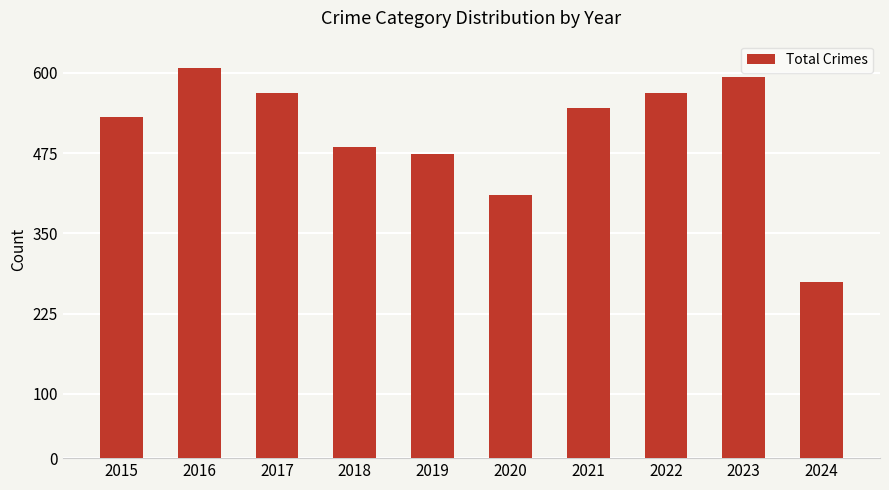

At which category does the chart reach its peak across all series?

2016